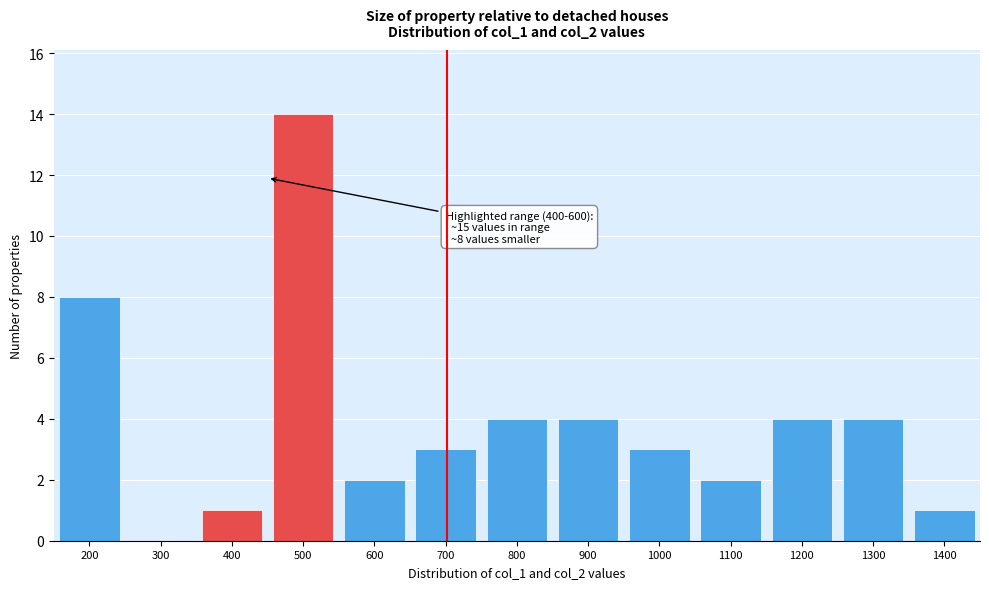

Reading left to right, extract all data points from this chart.

200=8	300=0	400=1	500=14	600=2	700=3	800=4	900=4	1000=3	1100=2	1200=4	1300=4	1400=1